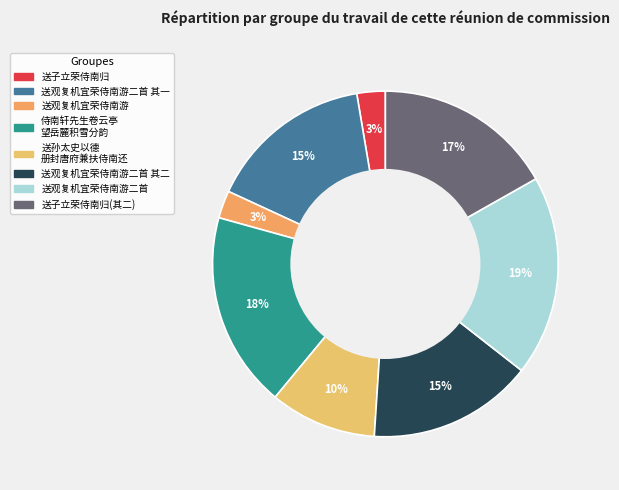

To the nearest percent, what is the average slice percentage?

12%